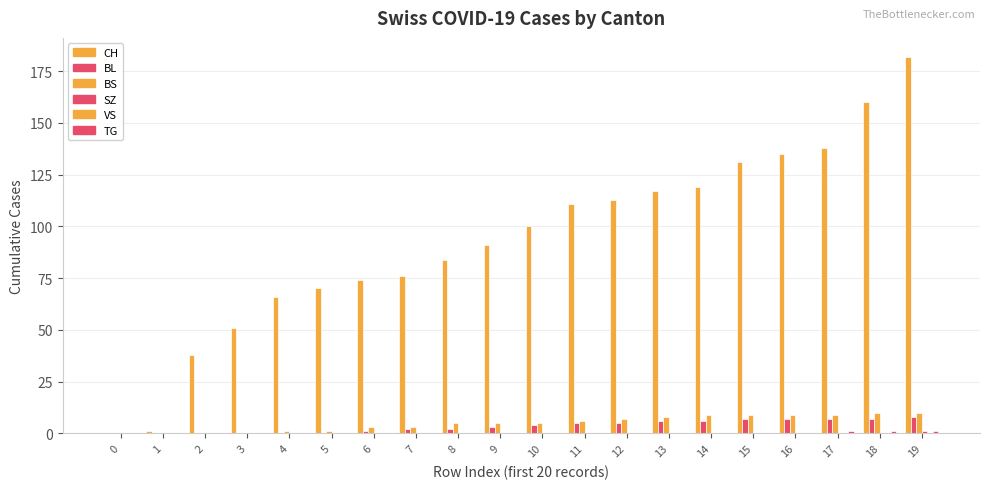

Are the bars horizontal?

No